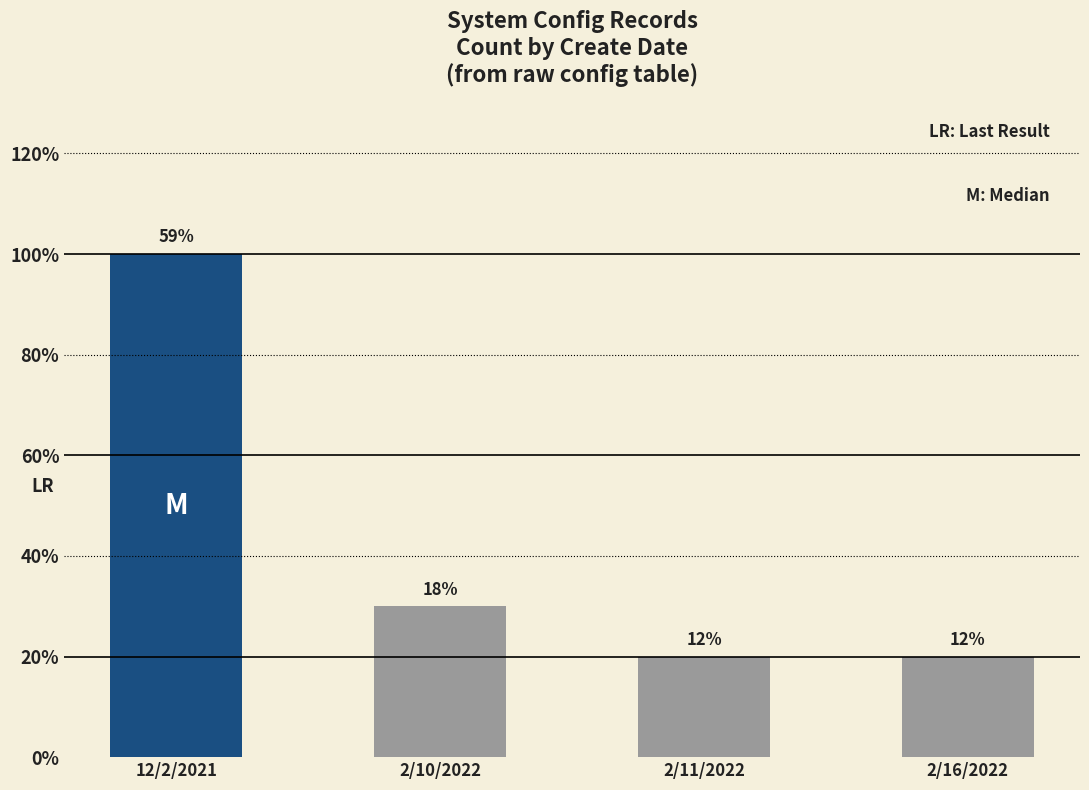

Is it true that the value at 12/2/2021 is 18?

False